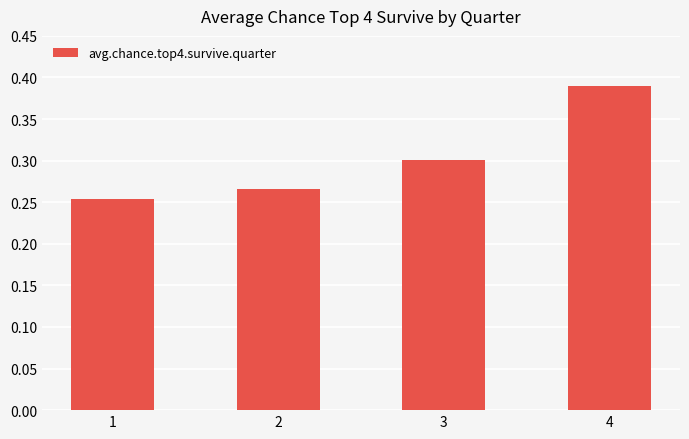

Which has a higher value, 3 or 1?

3